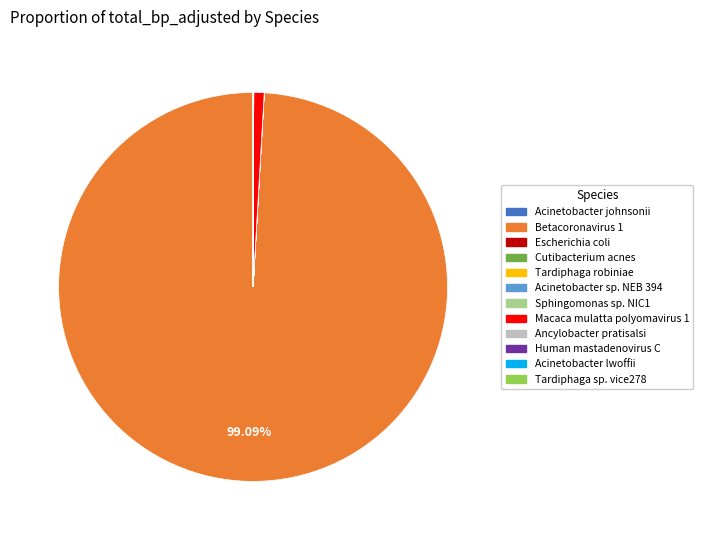

To the nearest percent, what is the difference between the largest and smallest slice percentages?

99%